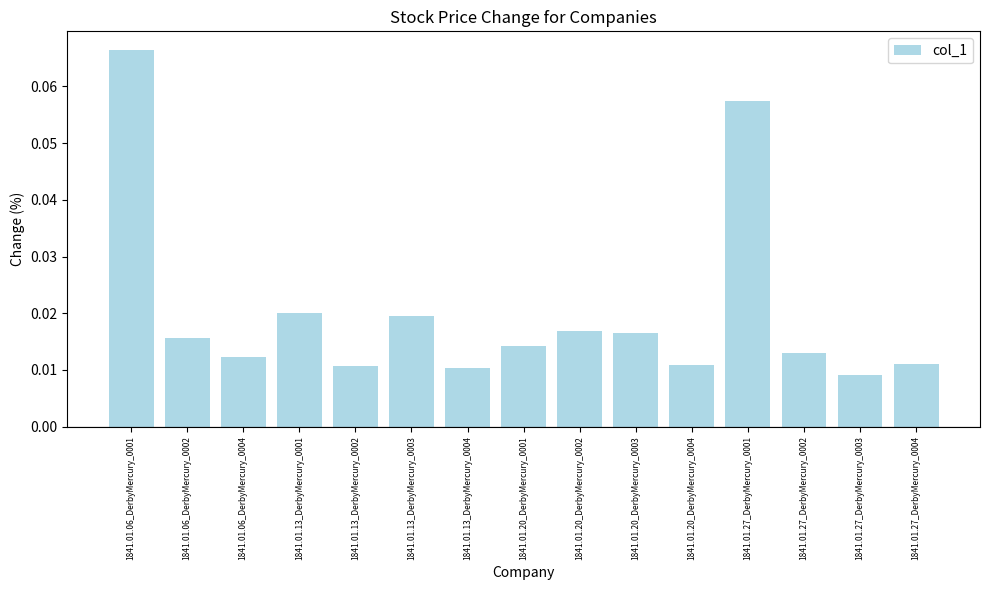

What is the label of the 8th bar from the left?

1841.01.20_DerbyMercury_0001